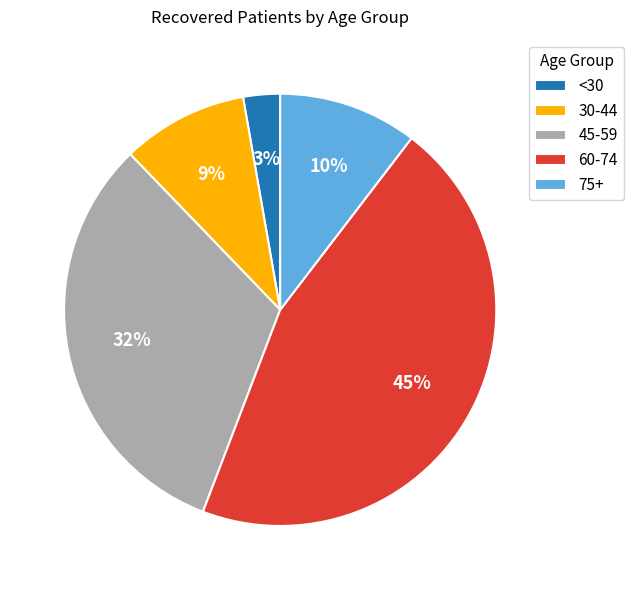

What is the largest slice in the pie chart?

60-74